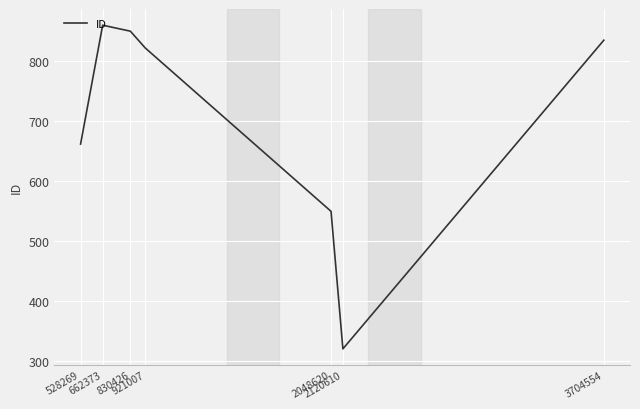

Is this an area chart (filled region under the line)?

No